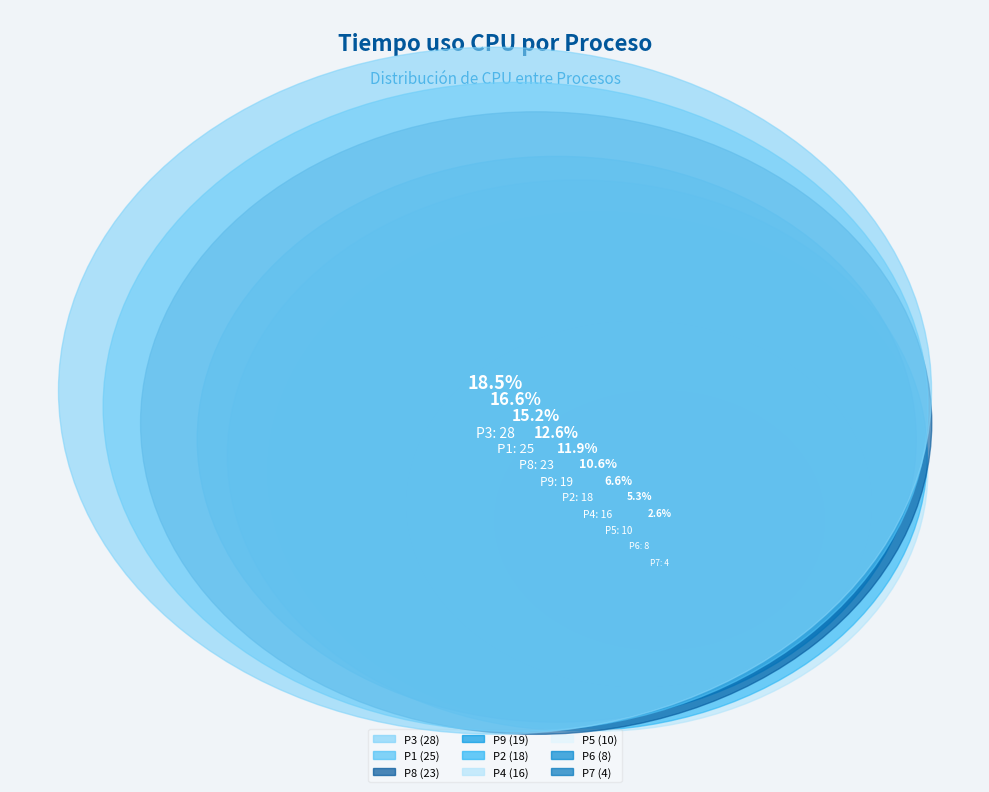

Count the number of slices in the pie.

9